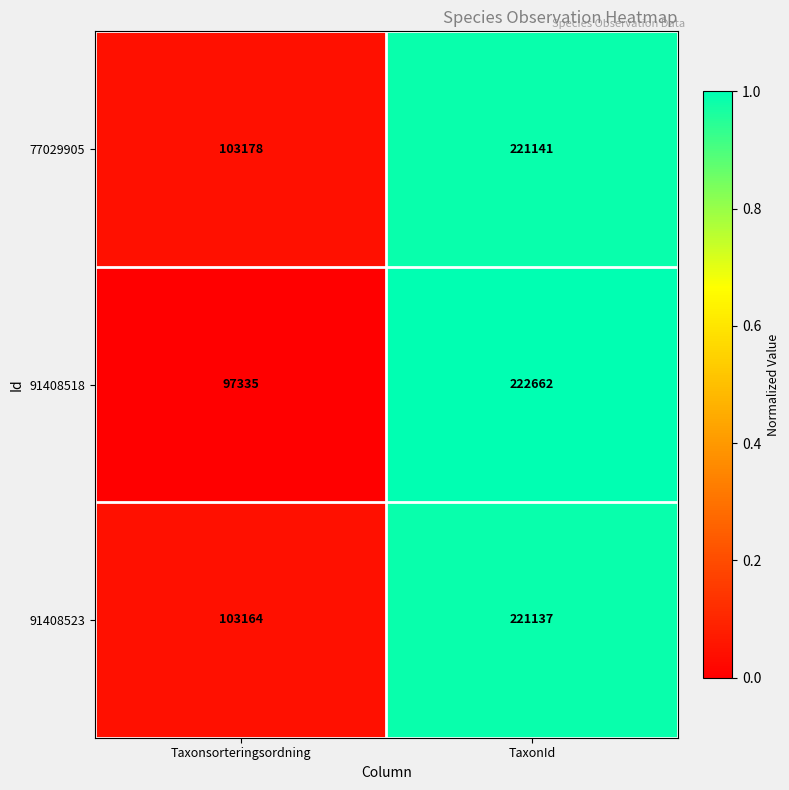

Reading left to right, list all the values displayed in this chart.

77029905: 103178	221141
91408518: 97335	222662
91408523: 103164	221137